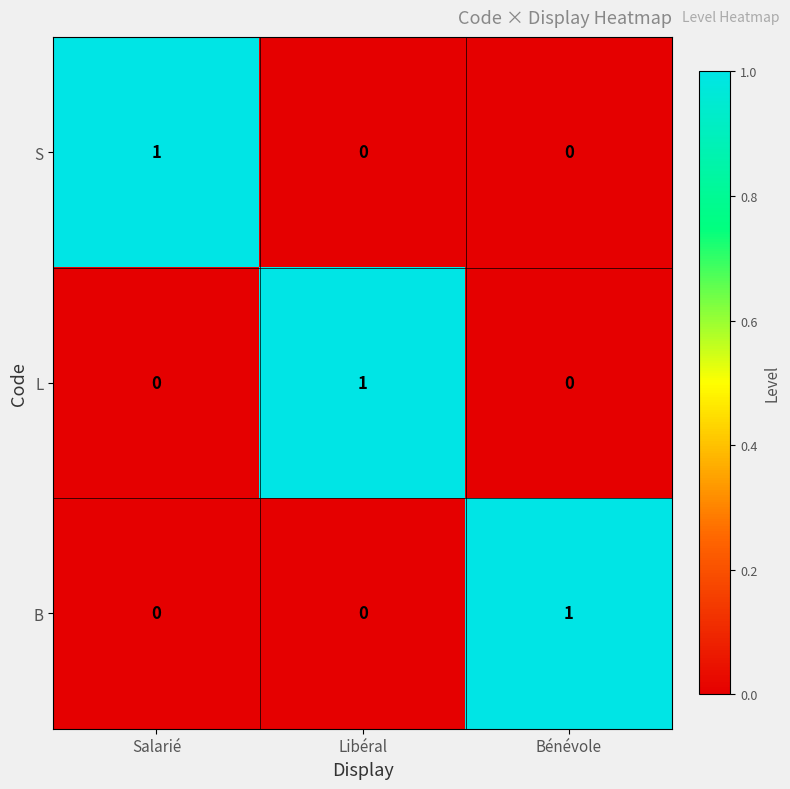

What is the difference between the highest and lowest values at Libéral?

1